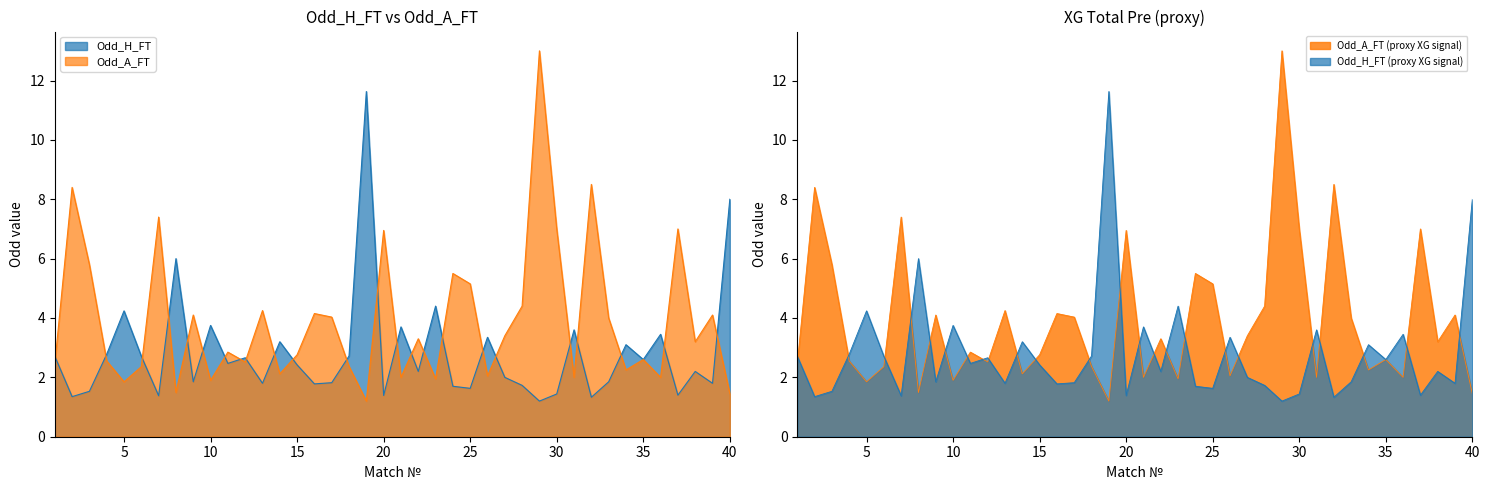

Between which two adjacent categories do Odd_A_FT and Odd_H_FT first intersect?

1 and 2